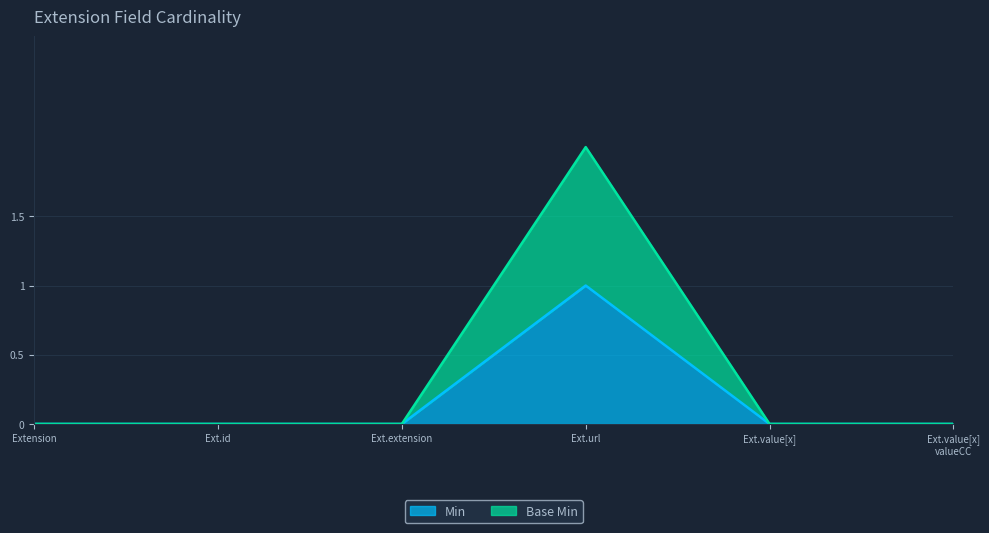

True or false: Min has a value of -1 at Ext.value[x].

False